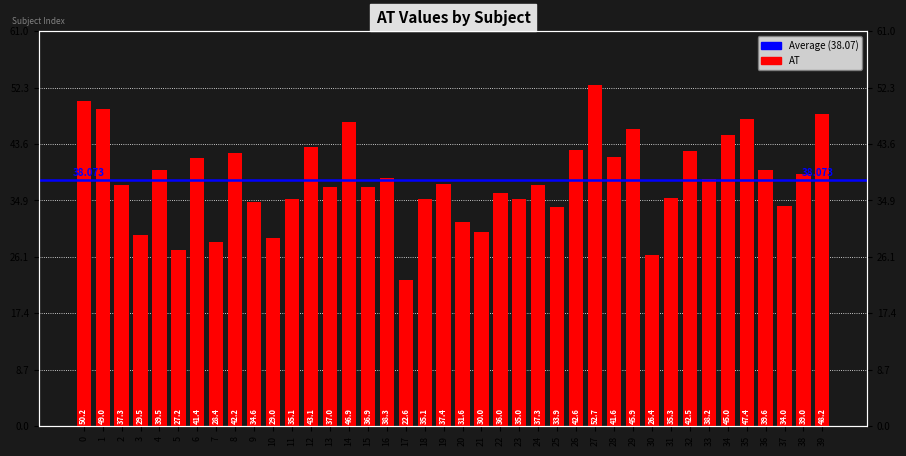

What is the difference between the second highest and minimum values?

27.6